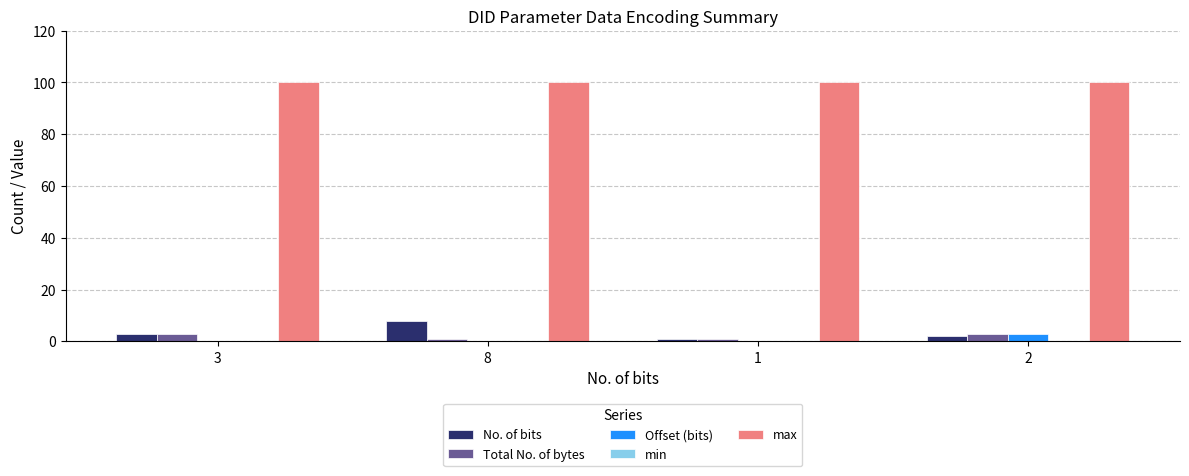

Is it true that No. of bits equals 2 at 8?

False